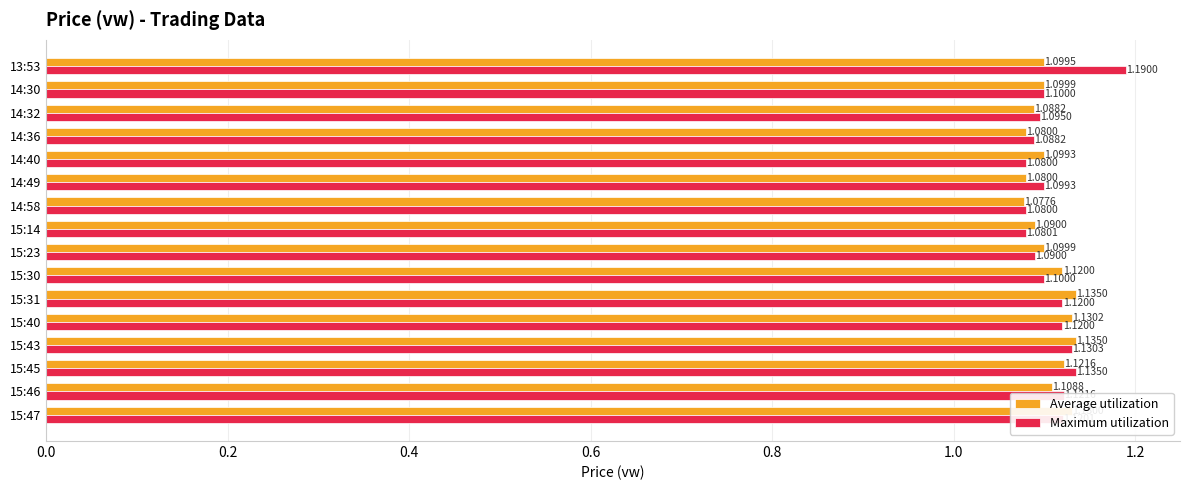

What is the sum of all Maximum utilization values?

17.7